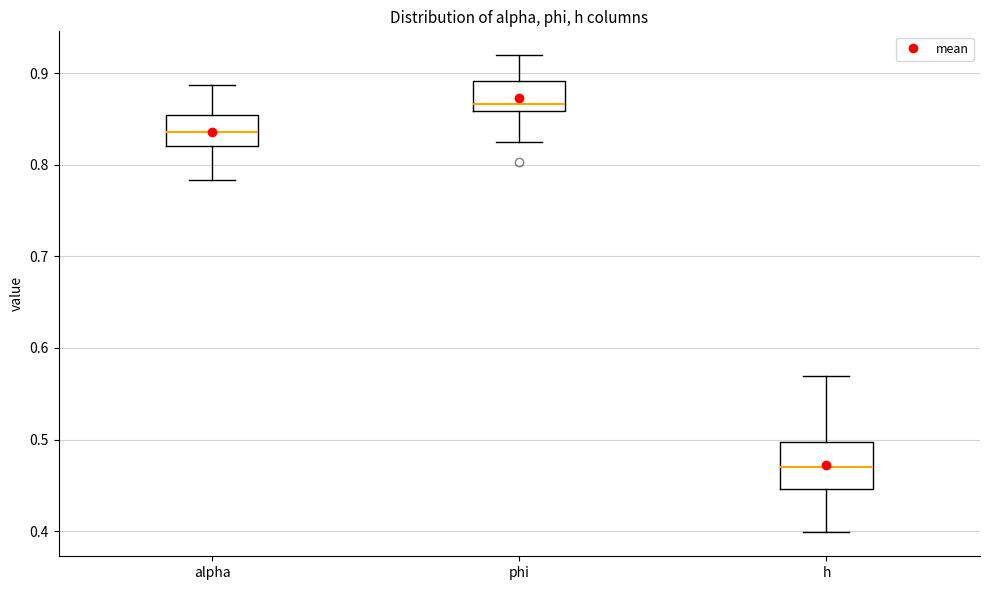

Comparing the boxes themselves (not the whiskers), which one is the tallest?

h